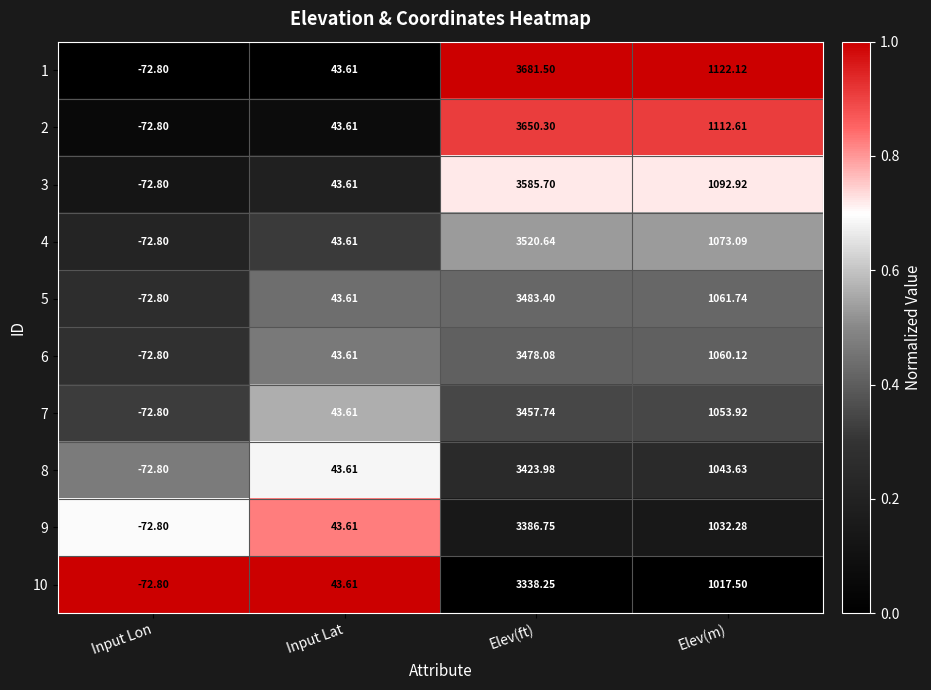

At which label does 10 first exceed 1017?

Elev(ft)